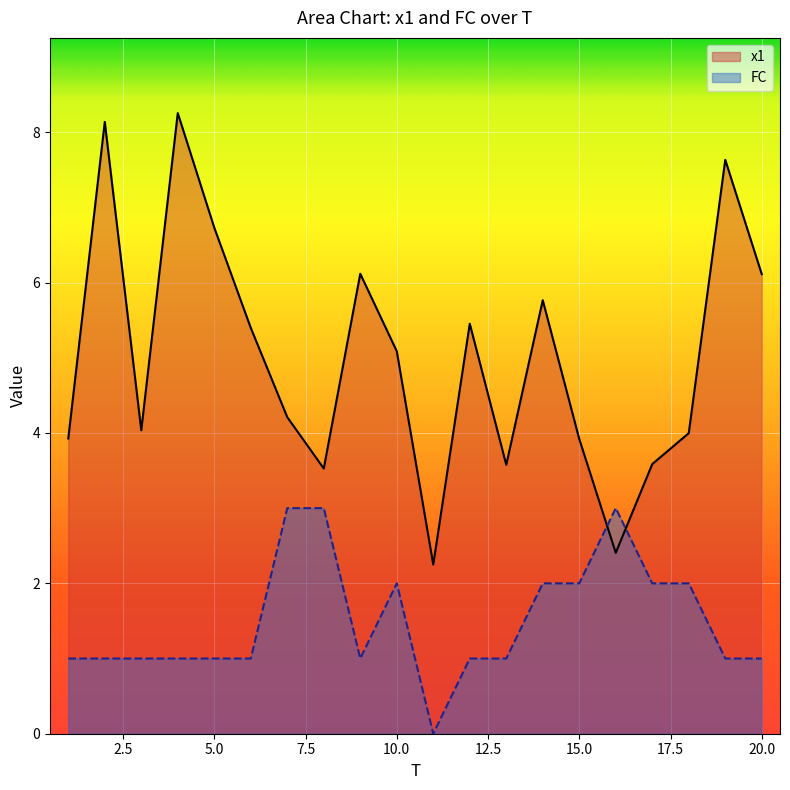

In x1, how many points are lower than both neighbors (excluding endpoints)?

5